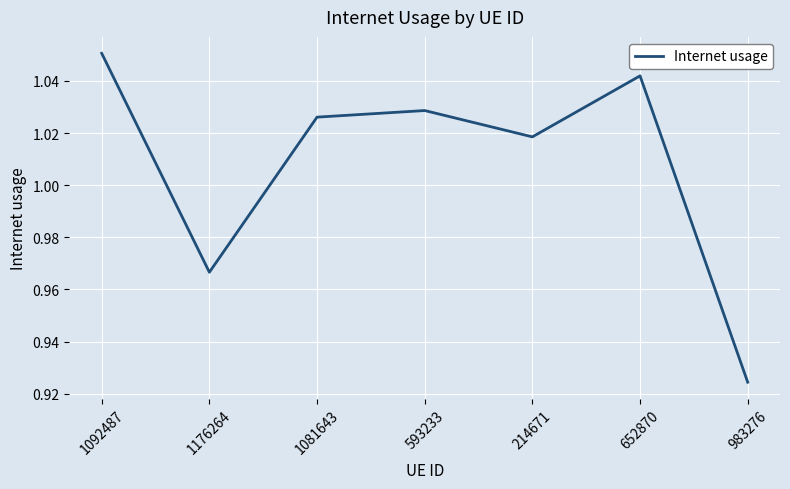

Count the number of values greater than 1.

5